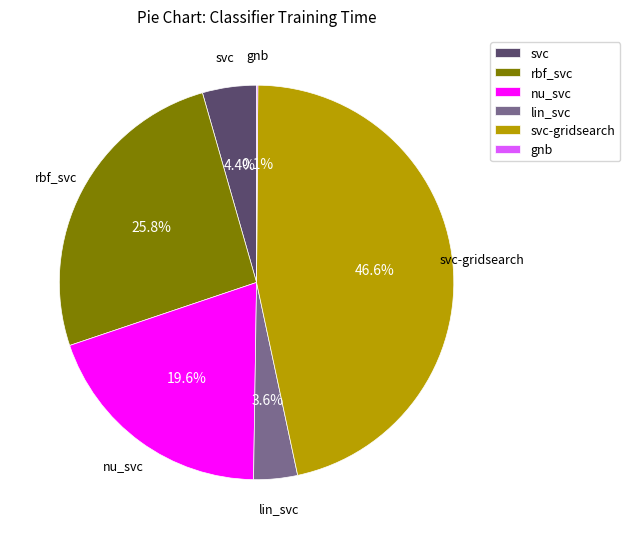

To the nearest percent, what is the combined percentage of nu_svc and lin_svc?

23%